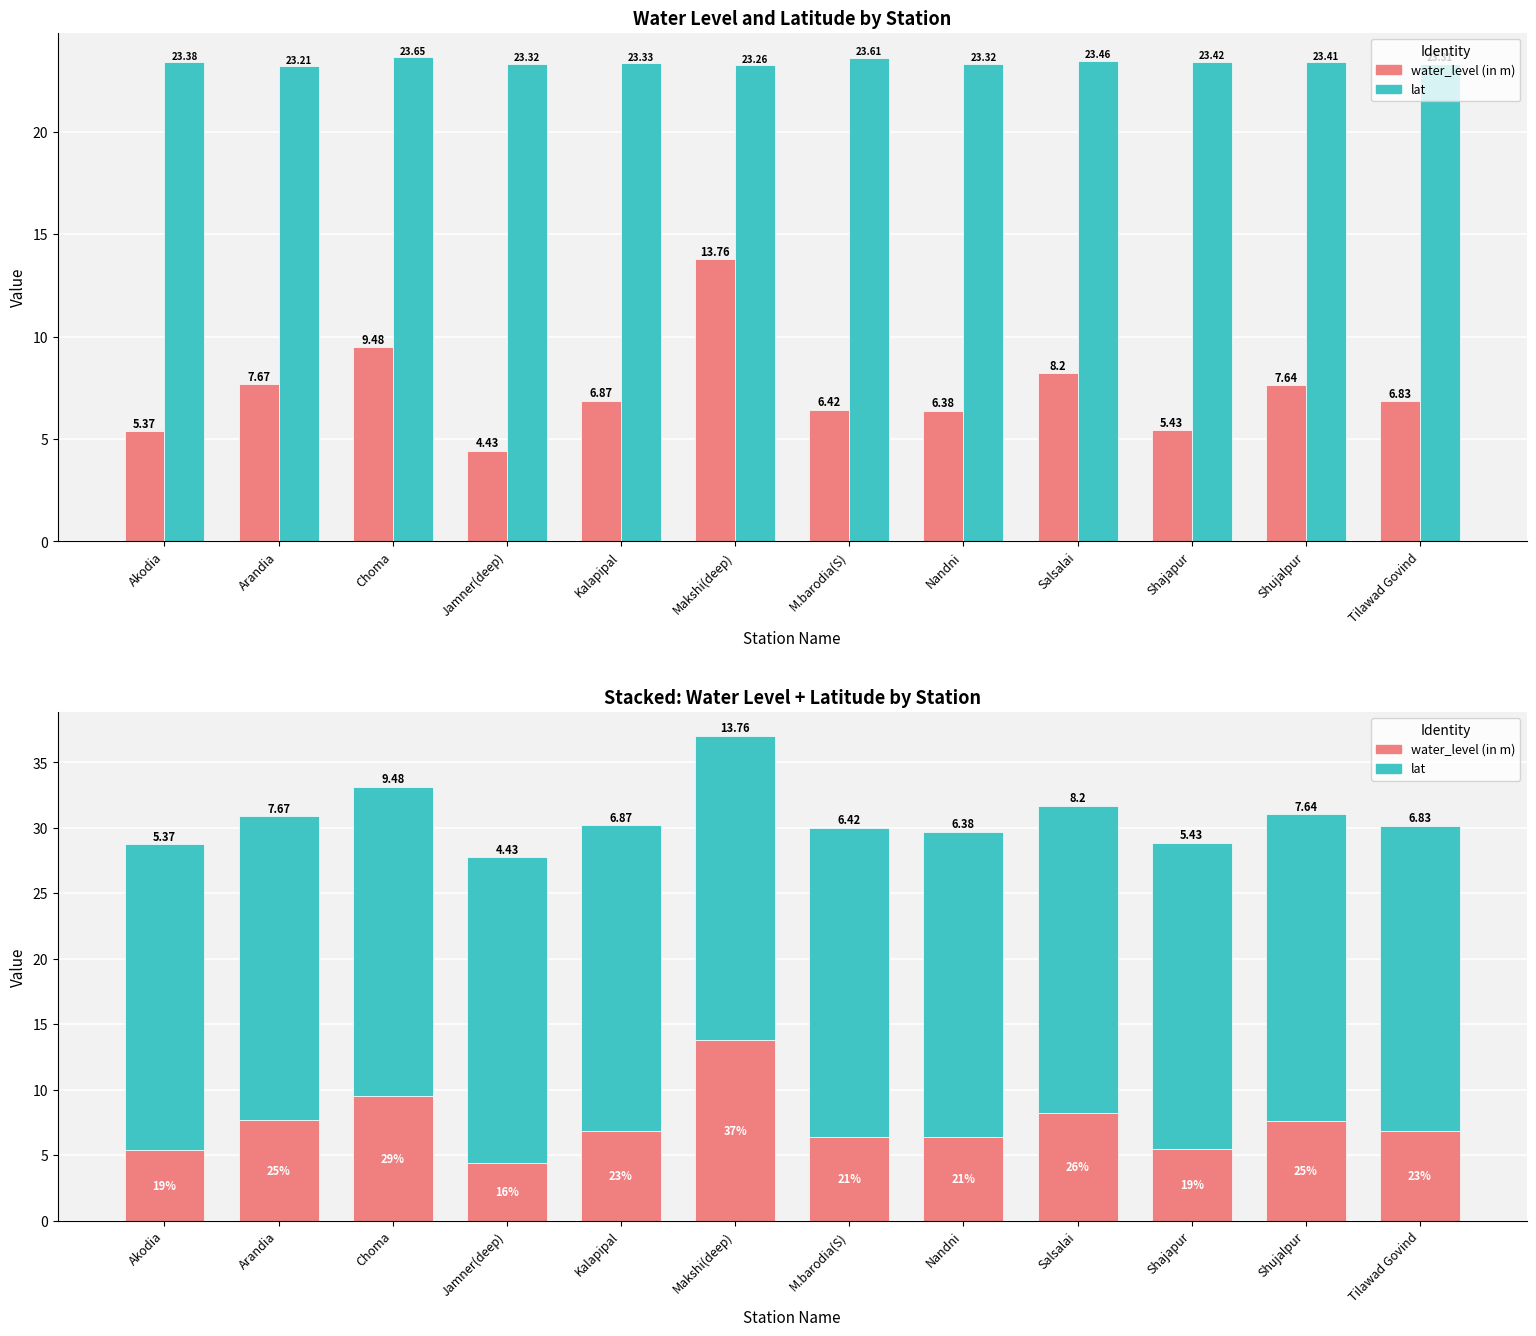

Rank the series by their average value, from highest to lowest.

lat, water_level (in m)